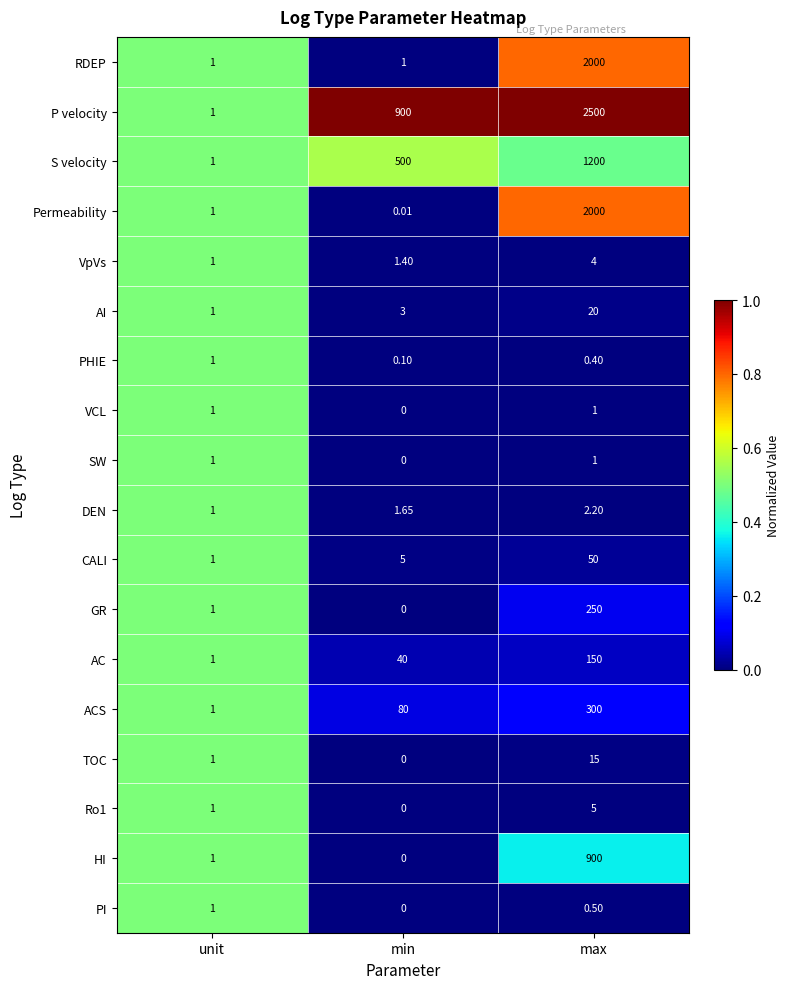

Which series has the largest range (max minus min)?

P velocity